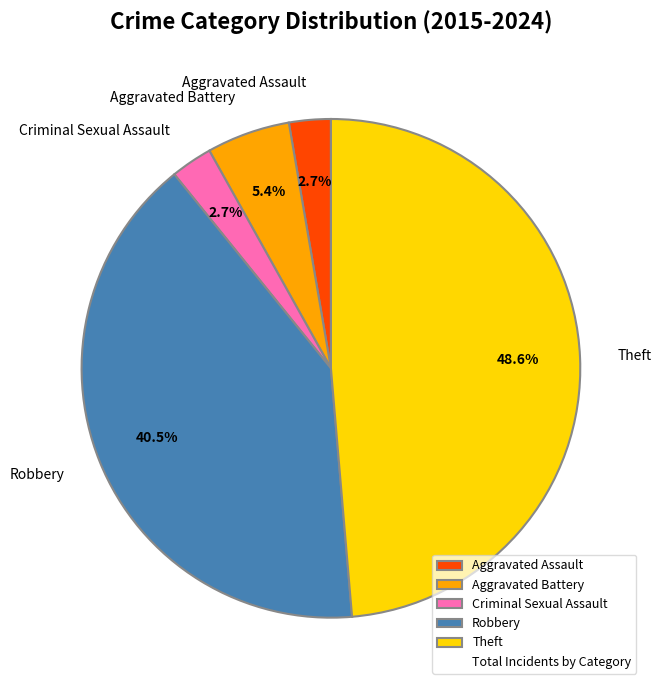

To the nearest percent, what portion does Theft represent?

49%